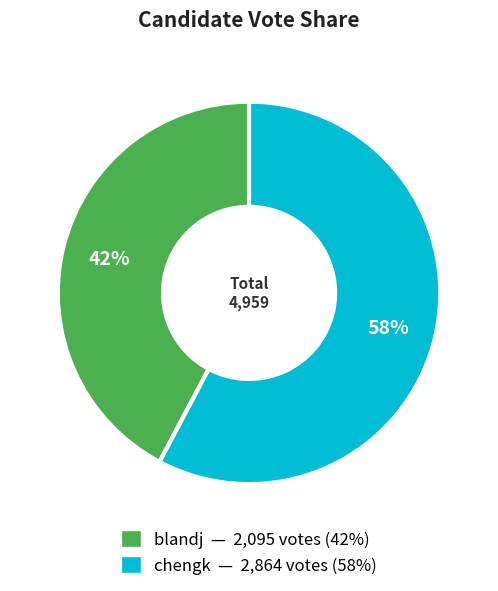

To the nearest percent, what is the difference between the largest and smallest slice percentages?

16%